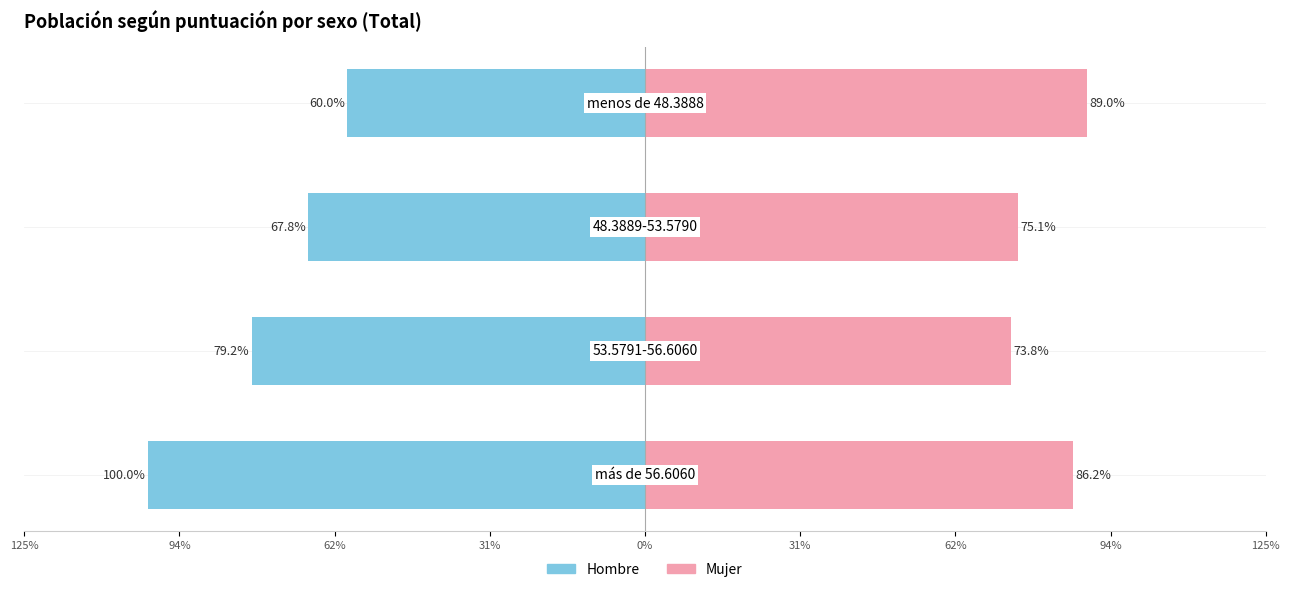

True or false: Mujer has a value of 75.1 at 62%.

True